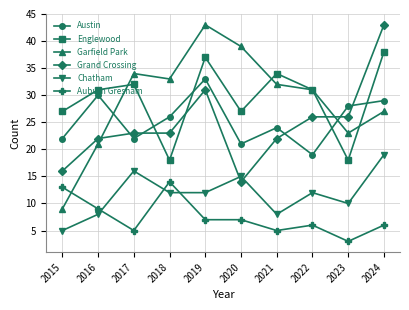

Reading left to right, what are all the values shown in this chart?

Austin: 2015=22	2016=30	2017=22	2018=26	2019=33	2020=21	2021=24	2022=19	2023=28	2024=29
Englewood: 2015=27	2016=31	2017=32	2018=18	2019=37	2020=27	2021=34	2022=31	2023=18	2024=38
Garfield Park: 2015=9	2016=21	2017=34	2018=33	2019=43	2020=39	2021=32	2022=31	2023=23	2024=27
Grand Crossing: 2015=16	2016=22	2017=23	2018=23	2019=31	2020=14	2021=22	2022=26	2023=26	2024=43
Chatham: 2015=5	2016=8	2017=16	2018=12	2019=12	2020=15	2021=8	2022=12	2023=10	2024=19
Auburn Gresham: 2015=13	2016=9	2017=5	2018=14	2019=7	2020=7	2021=5	2022=6	2023=3	2024=6